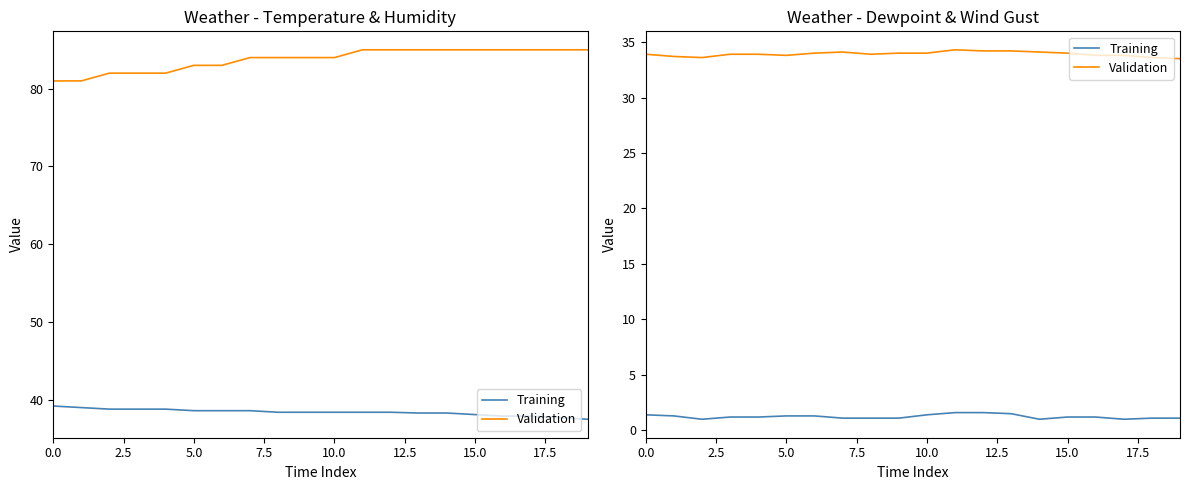

Is this an area chart (filled region under the line)?

No